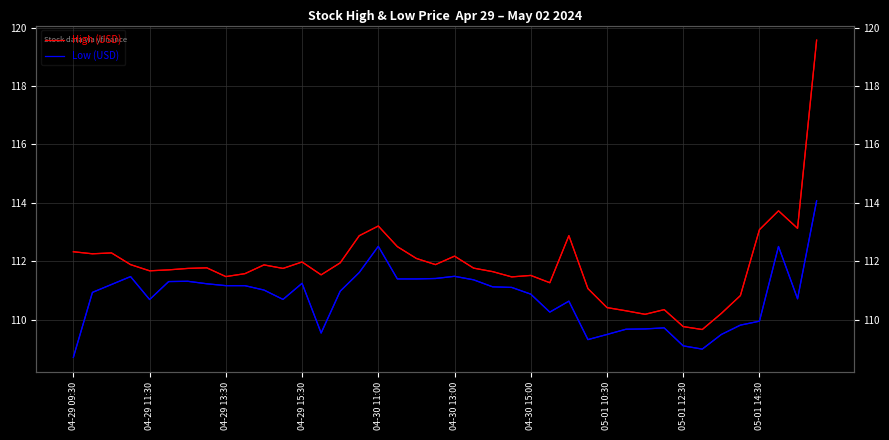

What is the average value of the Low (USD) series?

110.8